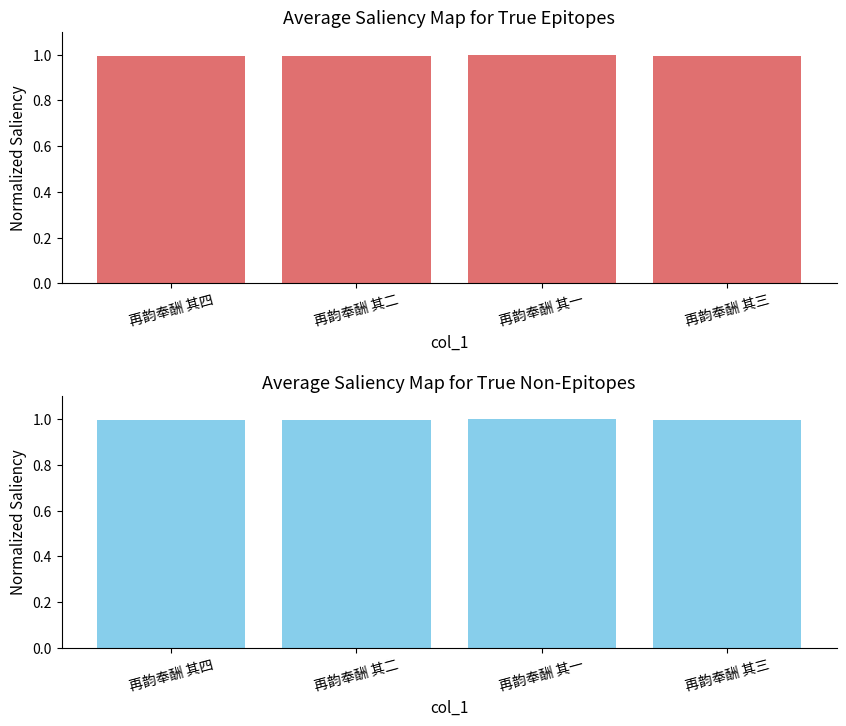

What is the average value?

1.0